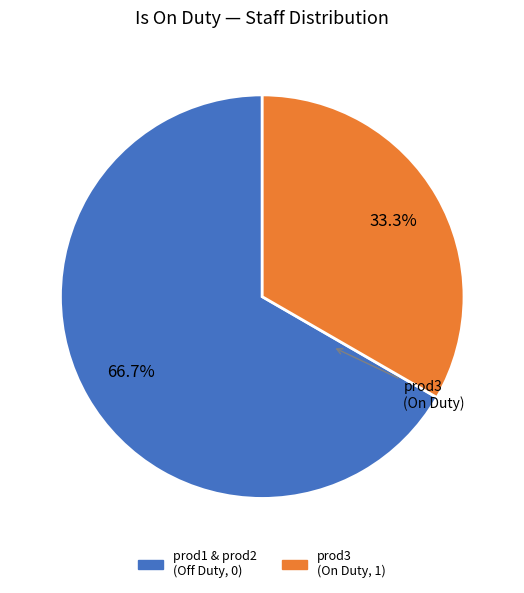

Is there a majority slice in this chart?

Yes